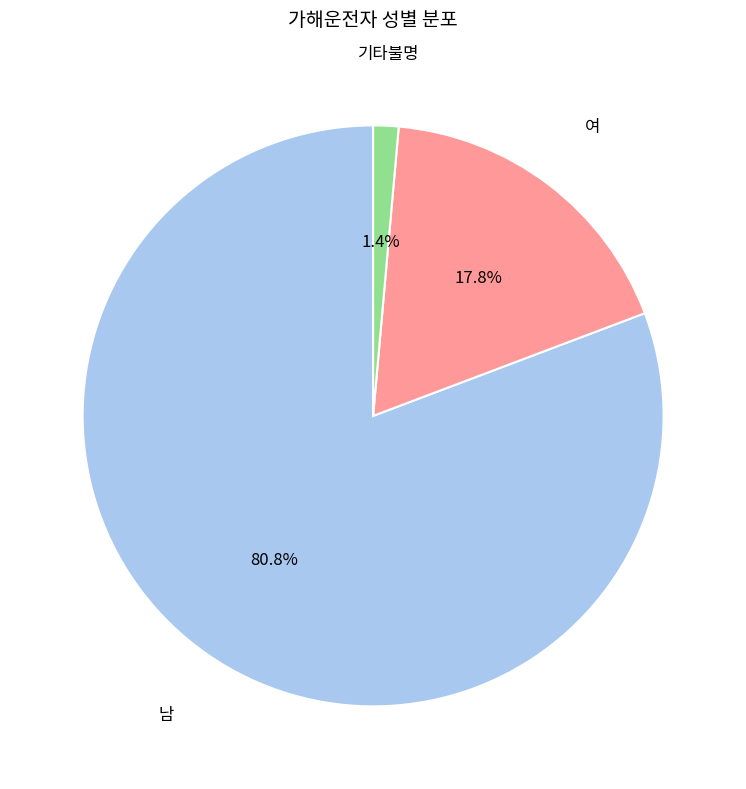

Is there a majority slice in this chart?

Yes